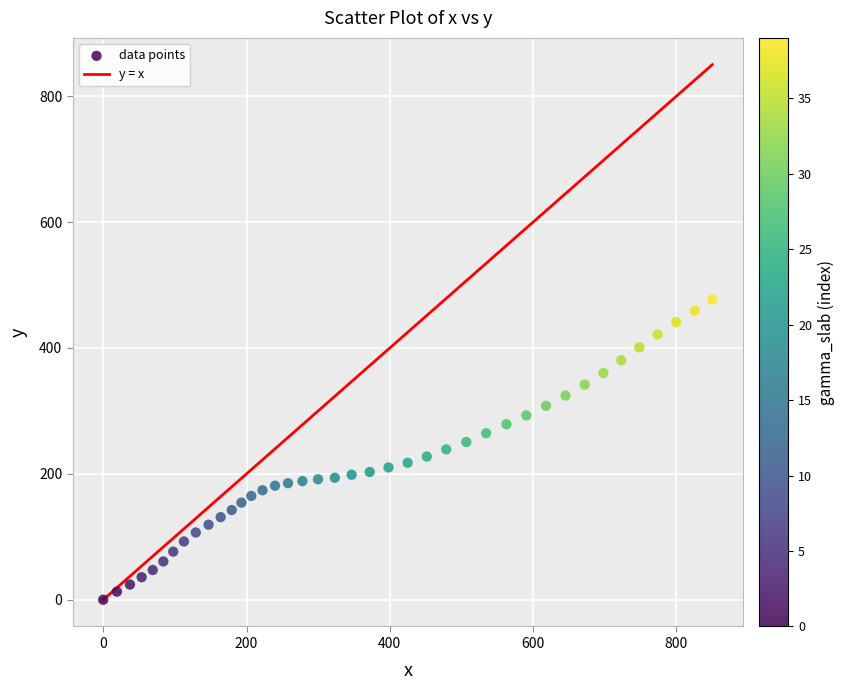

What is the range of X values (max minus min)?

850.2